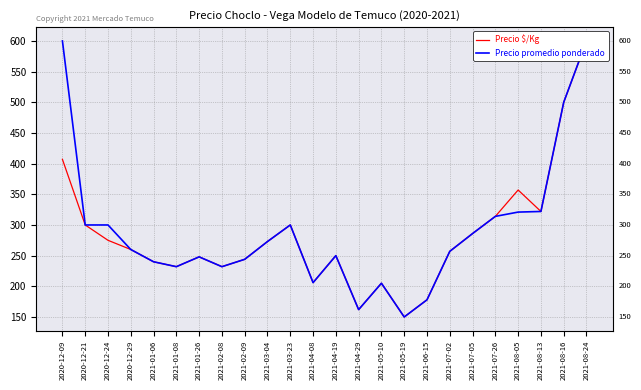

Reading left to right, transcribe all the data shown in this chart.

Precio $/Kg: 2020-12-09=407	2020-12-21=300	2020-12-24=275	2020-12-29=260	2021-01-06=240	2021-01-08=232	2021-01-26=248	2021-02-08=232	2021-02-09=244	2021-03-04=273	2021-03-23=300	2021-04-08=206	2021-04-19=250	2021-04-29=162	2021-05-10=205	2021-05-19=150	2021-06-15=178	2021-07-02=257	2021-07-05=286	2021-07-26=314	2021-08-05=357	2021-08-13=322	2021-08-16=500	2021-08-24=600
Precio promedio ponderado: 2020-12-09=600	2020-12-21=300	2020-12-24=300	2020-12-29=260	2021-01-06=240	2021-01-08=232	2021-01-26=248	2021-02-08=232	2021-02-09=244	2021-03-04=273	2021-03-23=300	2021-04-08=206	2021-04-19=250	2021-04-29=162	2021-05-10=205	2021-05-19=150	2021-06-15=178	2021-07-02=257	2021-07-05=286	2021-07-26=314	2021-08-05=321	2021-08-13=322	2021-08-16=500	2021-08-24=600